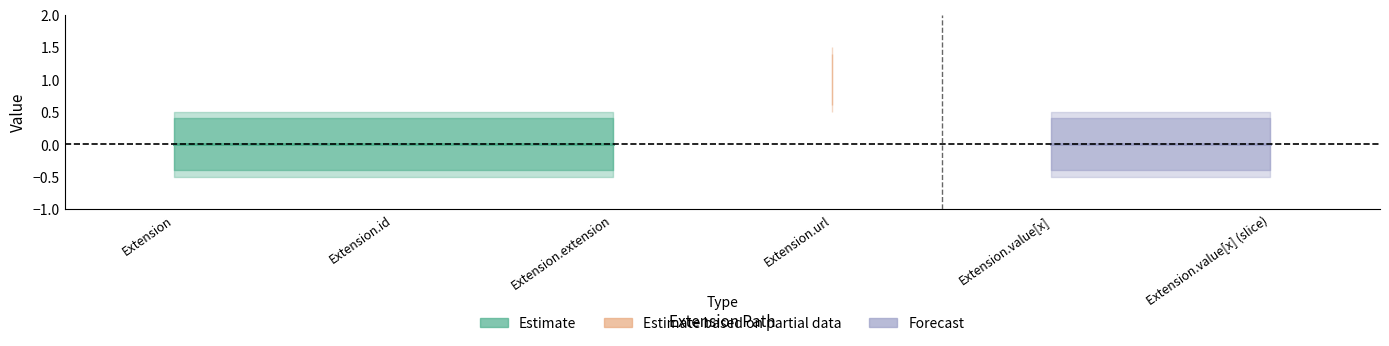

At which category is the sum across all series the highest?

Extension.url